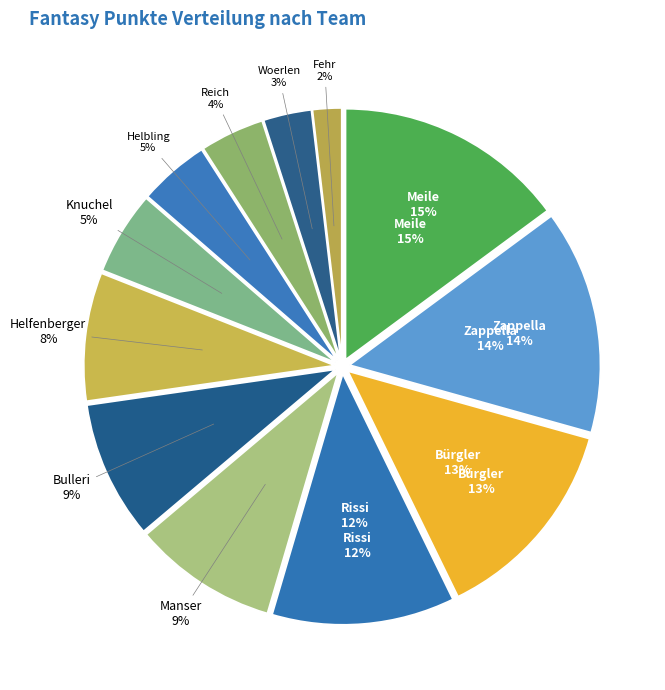

Is there a majority slice in this chart?

No